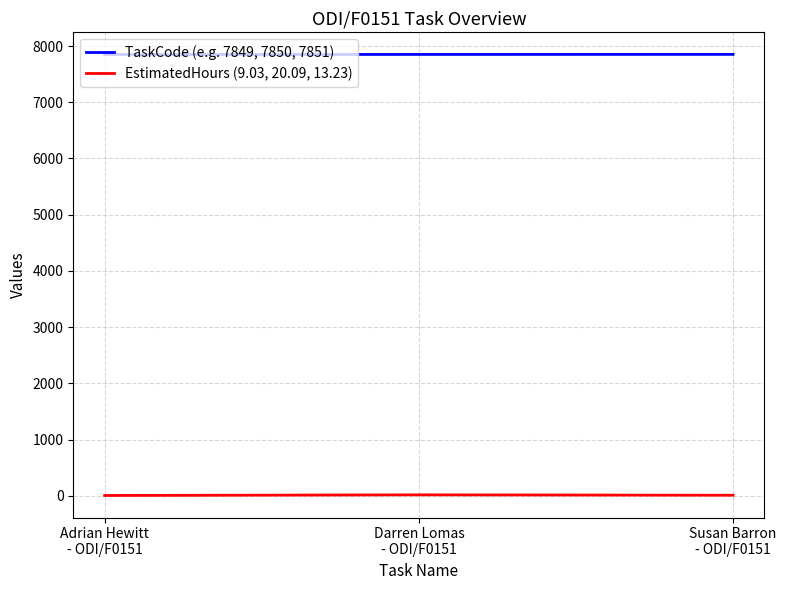

Which series has the largest total across all categories?

TaskCode (e.g. 7849, 7850, 7851)